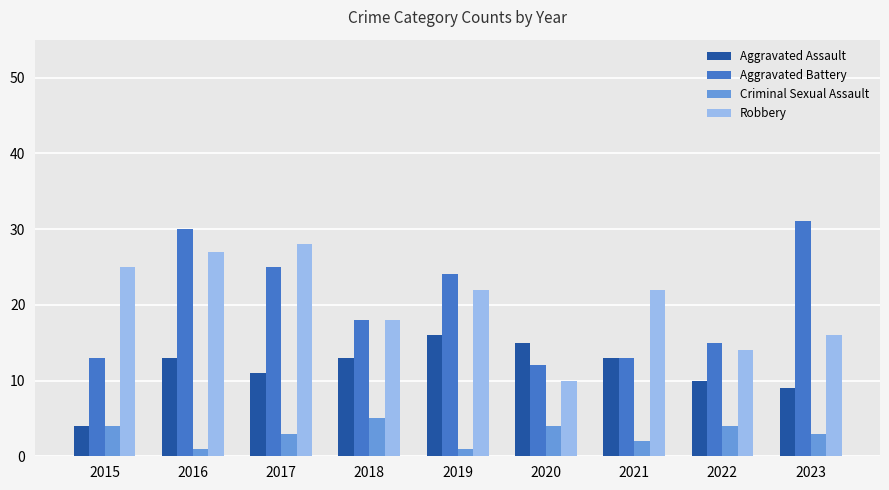

How many Criminal Sexual Assault values are between 2 and 4?

6